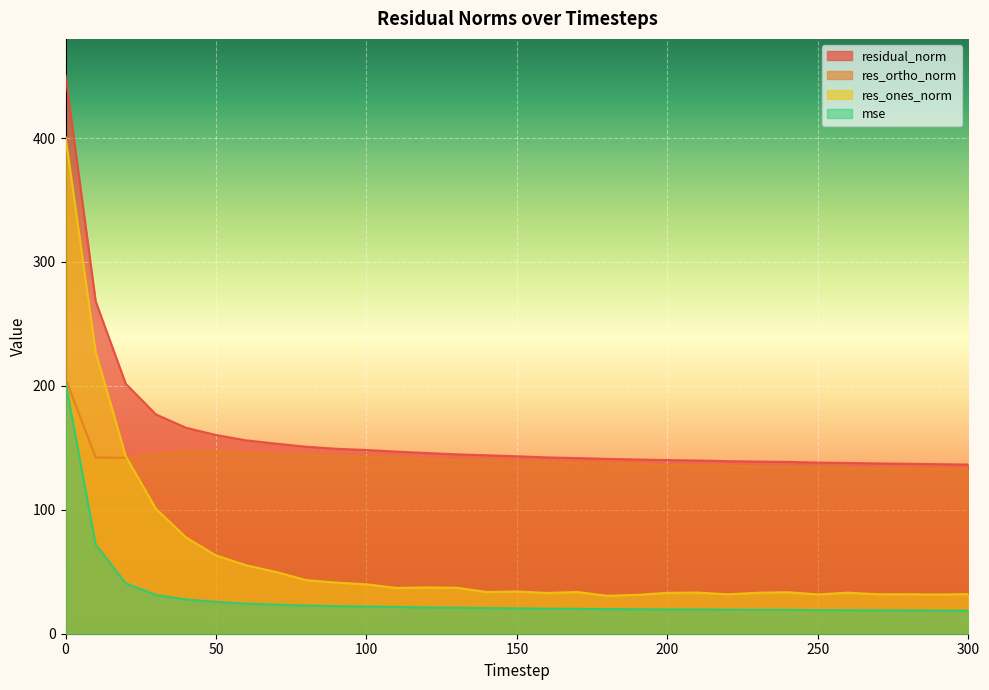

True or false: residual_norm and res_ortho_norm cross at least once.

False